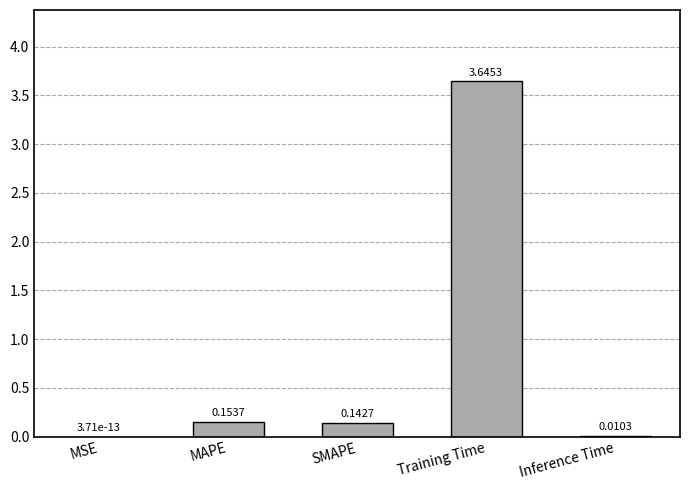

Are the bars horizontal?

No